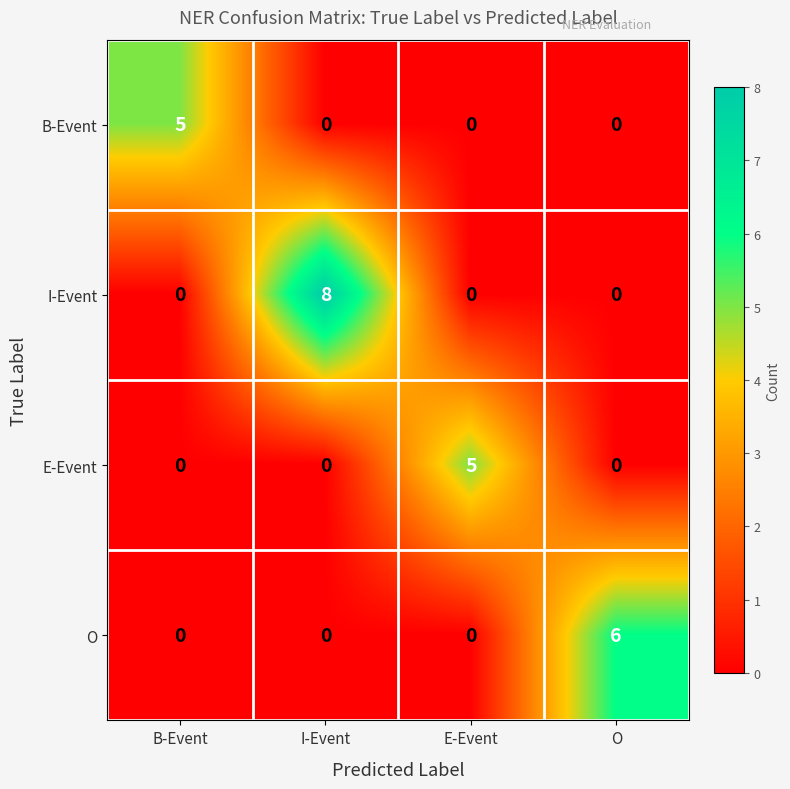

Reading left to right, extract all data points from this chart.

B-Event: B-Event=5	I-Event=0	E-Event=0	O=0
I-Event: B-Event=0	I-Event=8	E-Event=0	O=0
E-Event: B-Event=0	I-Event=0	E-Event=5	O=0
O: B-Event=0	I-Event=0	E-Event=0	O=6